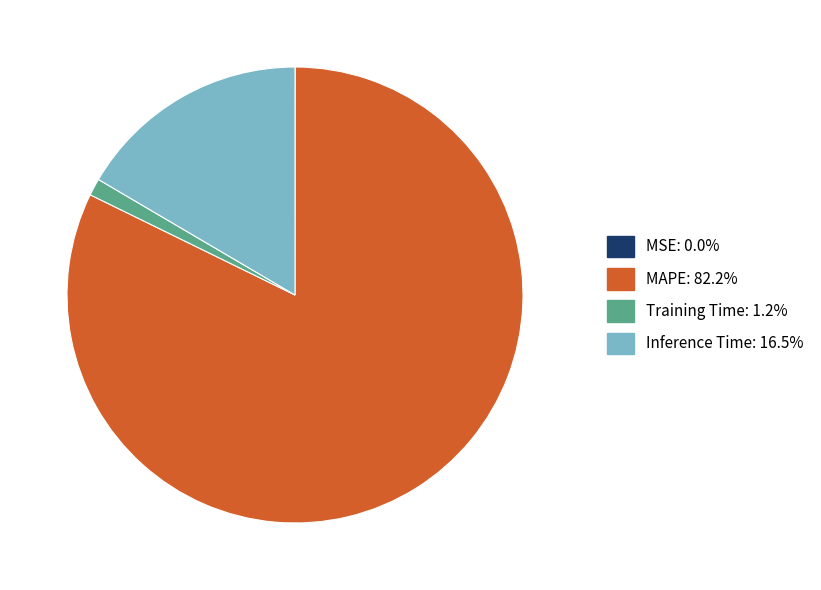

Which category accounts for the majority?

MAPE